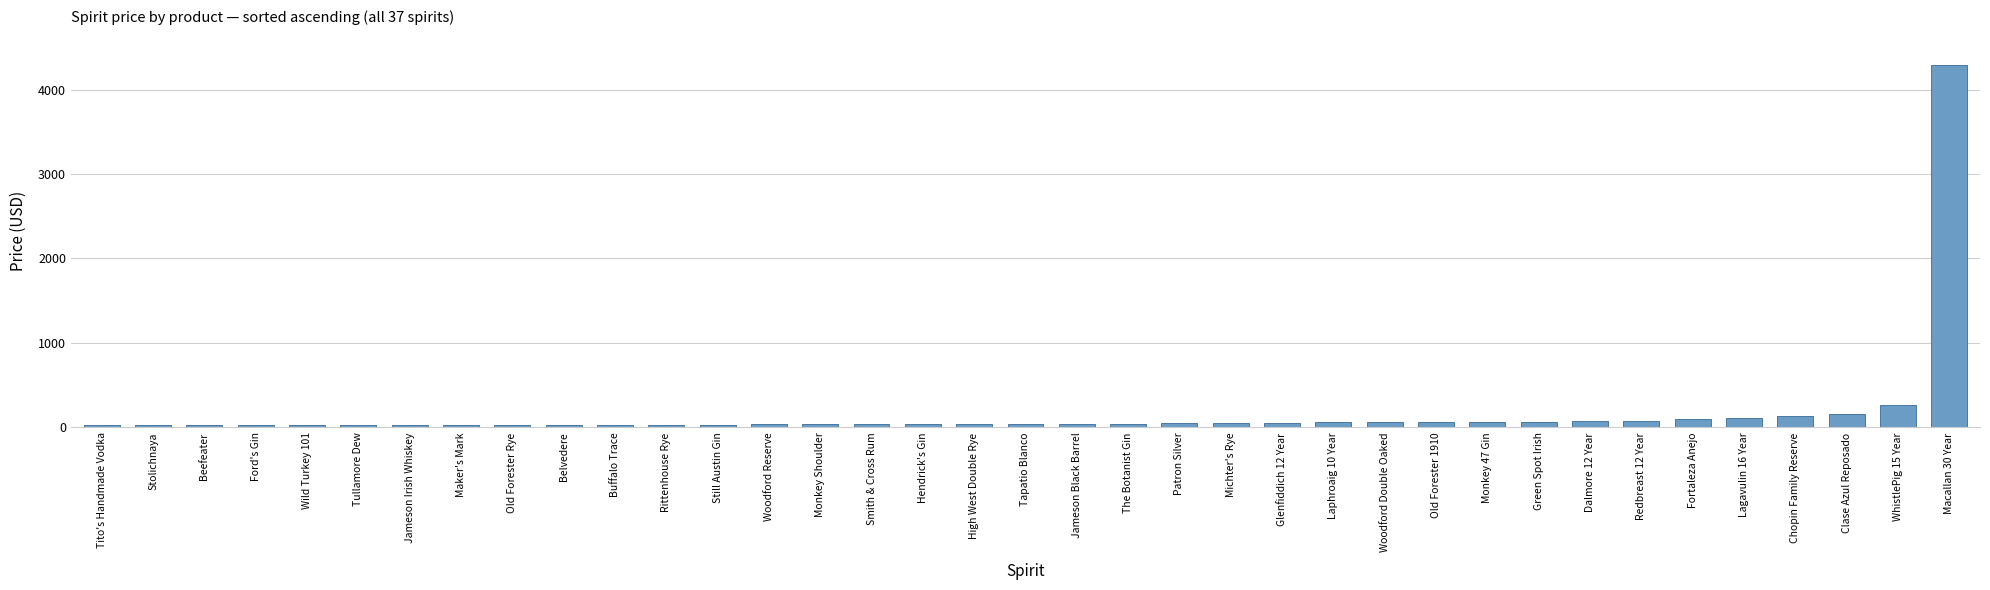

What is the ratio of the value at Michter's Rye to the value at Redbreast 12 Year?

0.7